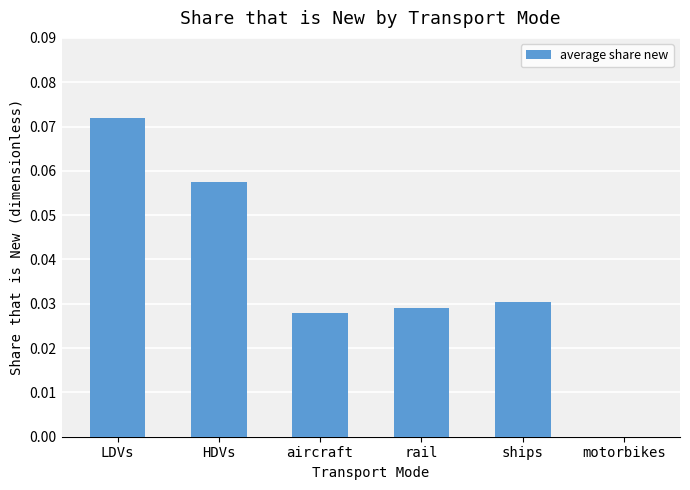

How many data points are above 0?

5